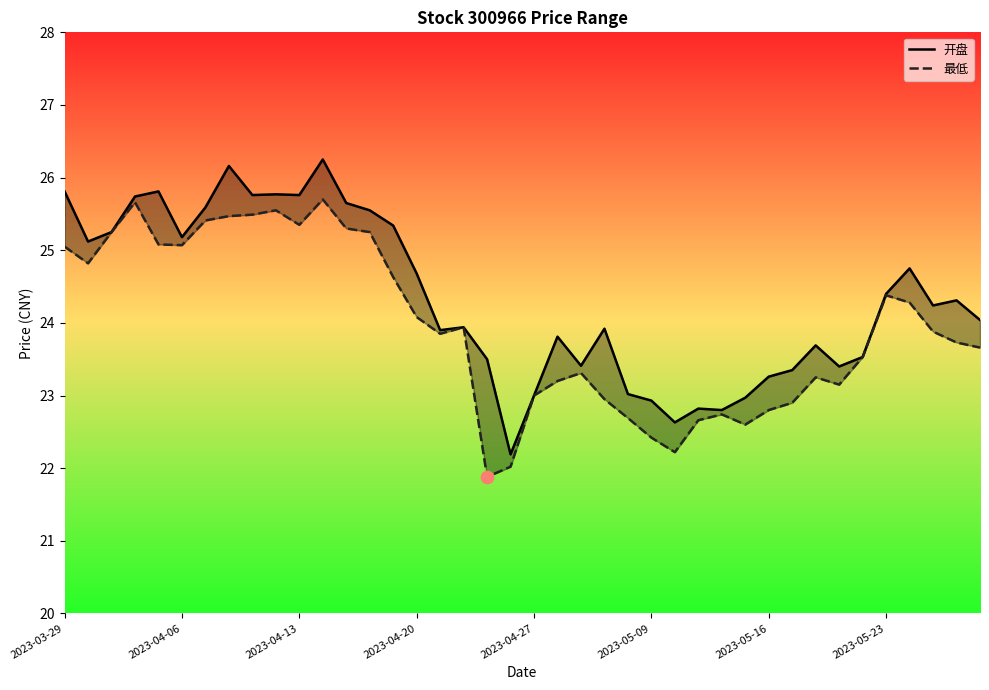

What are all the series names shown in the legend?

开盘, 最低